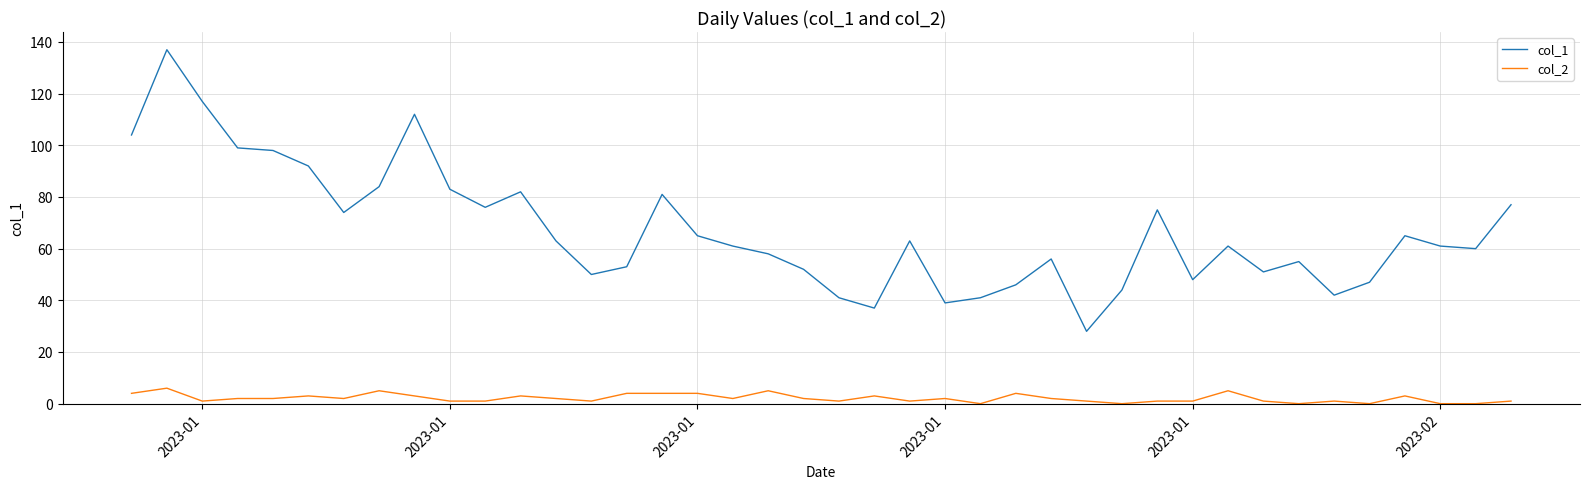

What is the difference between the maximum and minimum values in the col_2 series?

6